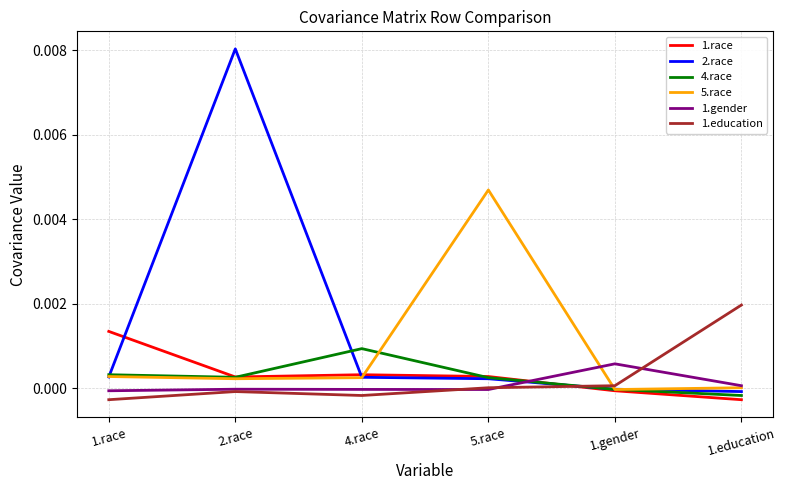

The value of 4.race at 1.gender is -0.0. True or false?

True